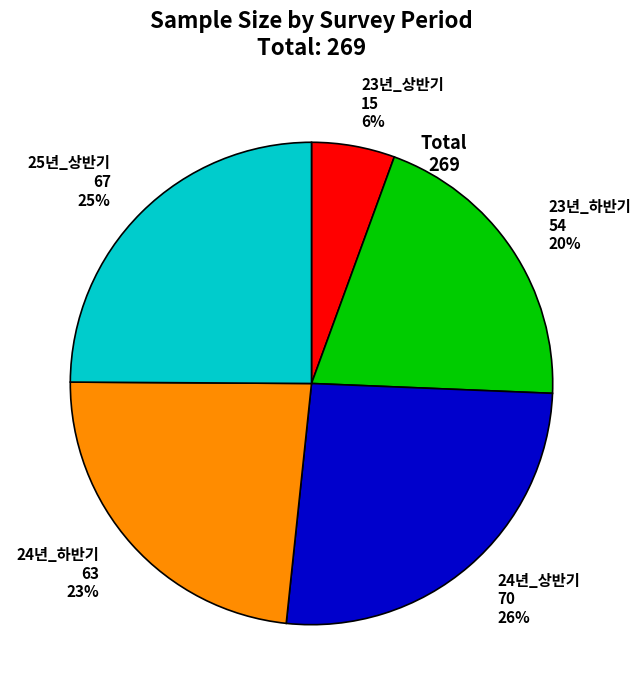

To the nearest percent, what is the difference between the largest and smallest slice percentages?

20%